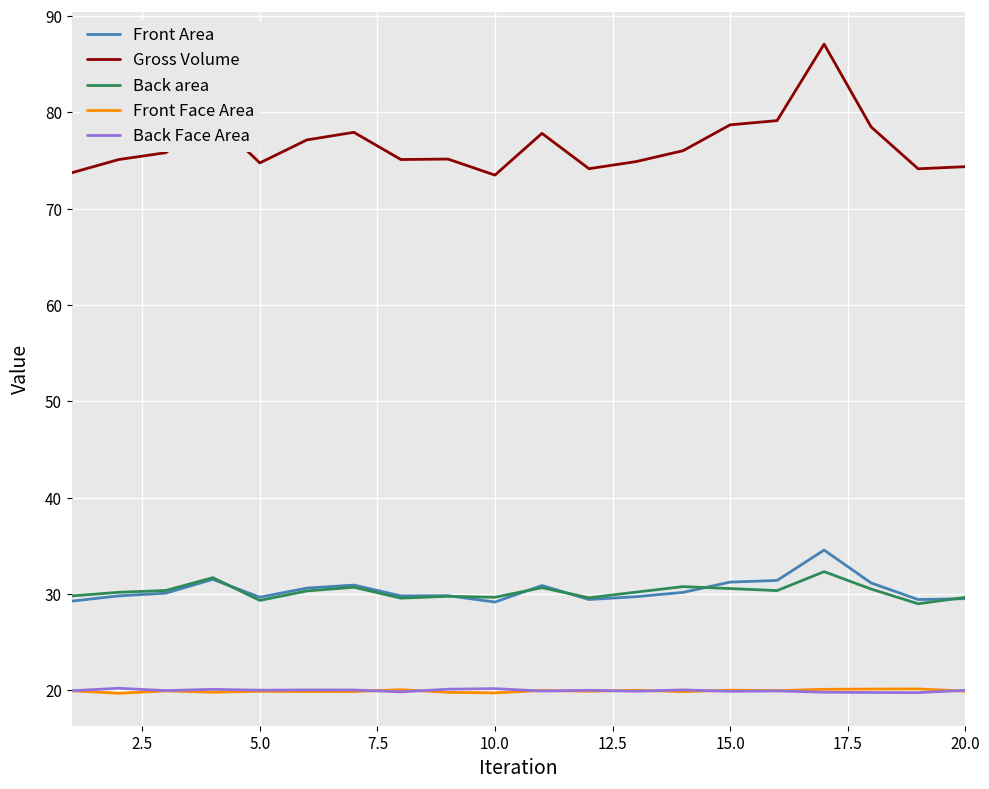

True or false: Front Area has more than 1 interior local peaks.

True